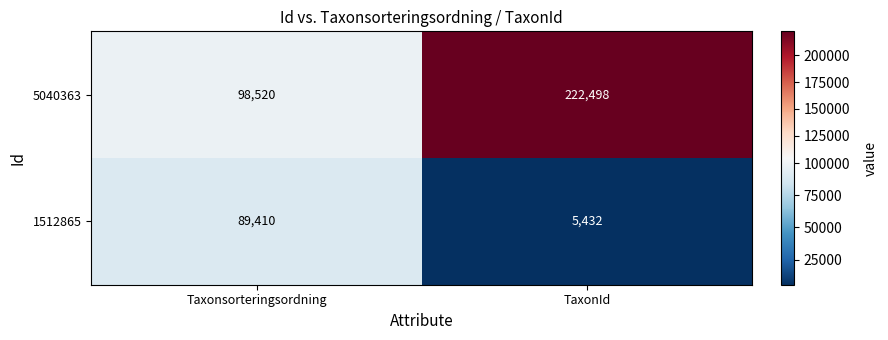

At which label is 5040363 closest to 160509?

Taxonsorteringsordning